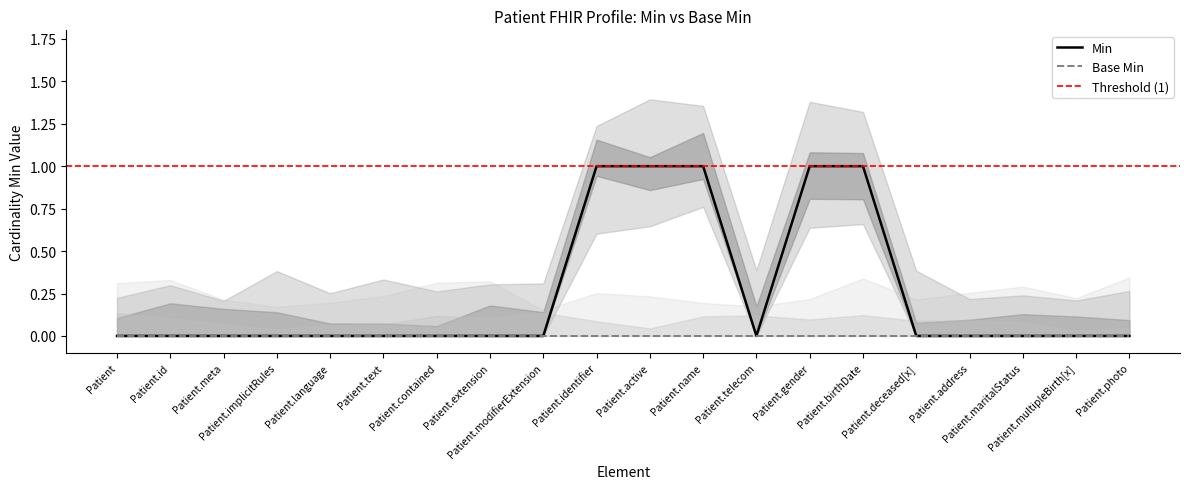

What is the label of the 8th point from the right?

Patient.telecom